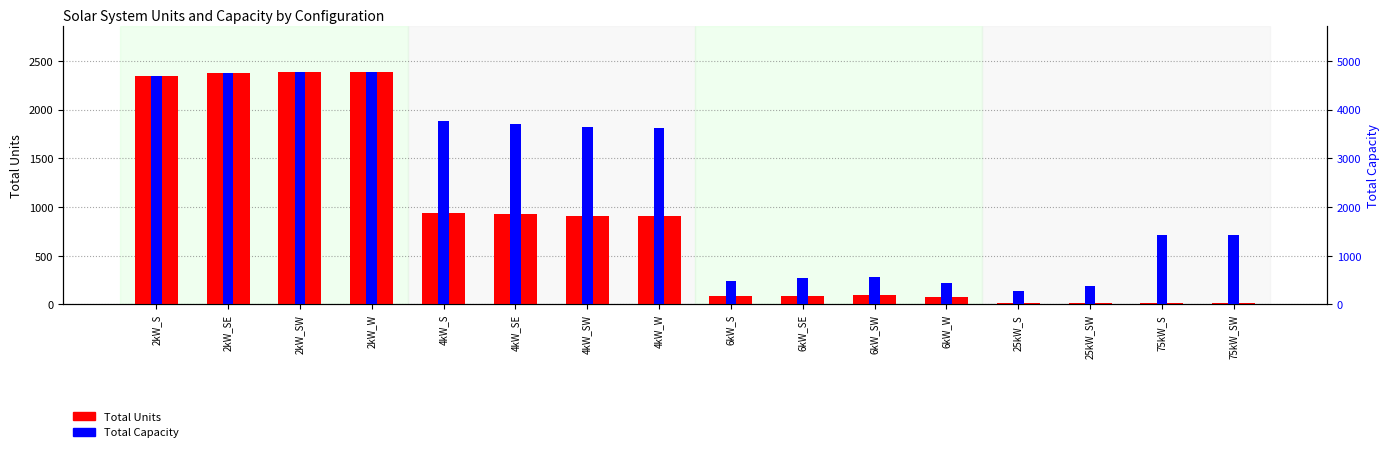

Which label corresponds to the smallest value in the chart?

25kW_S